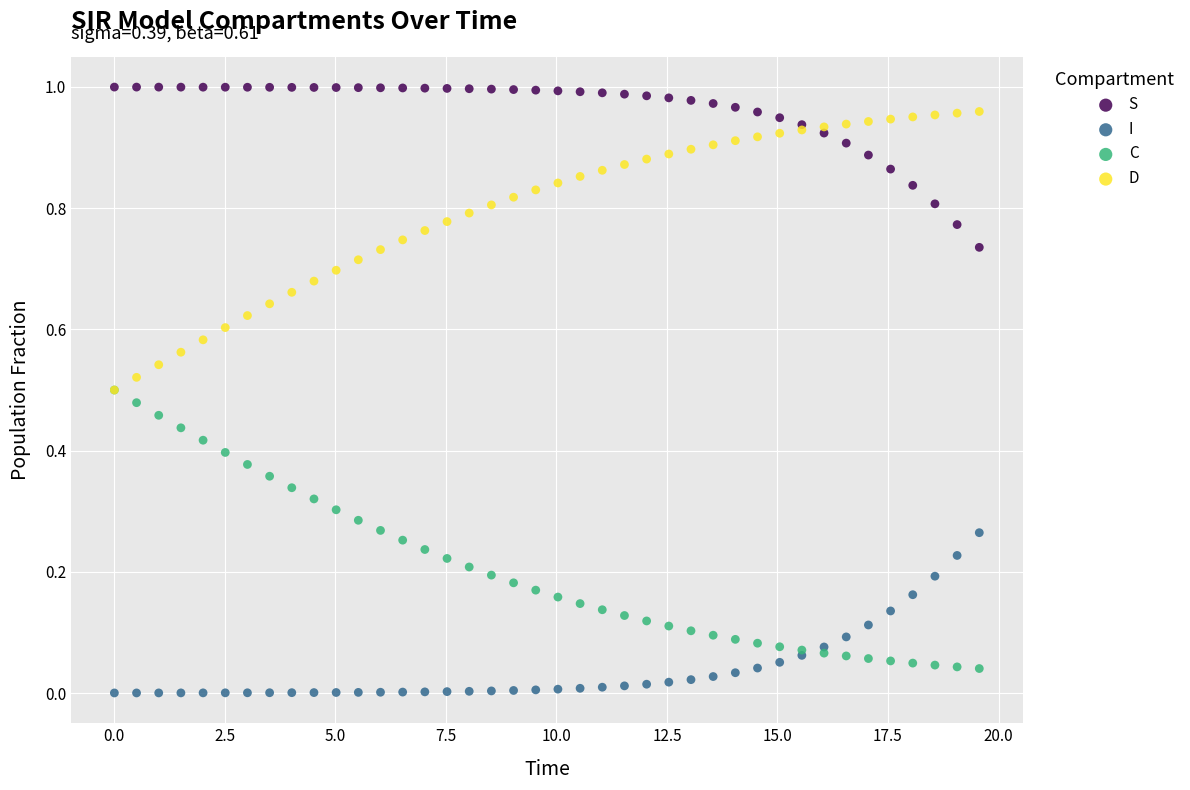

What are all the series names shown in the legend?

S, I, C, D